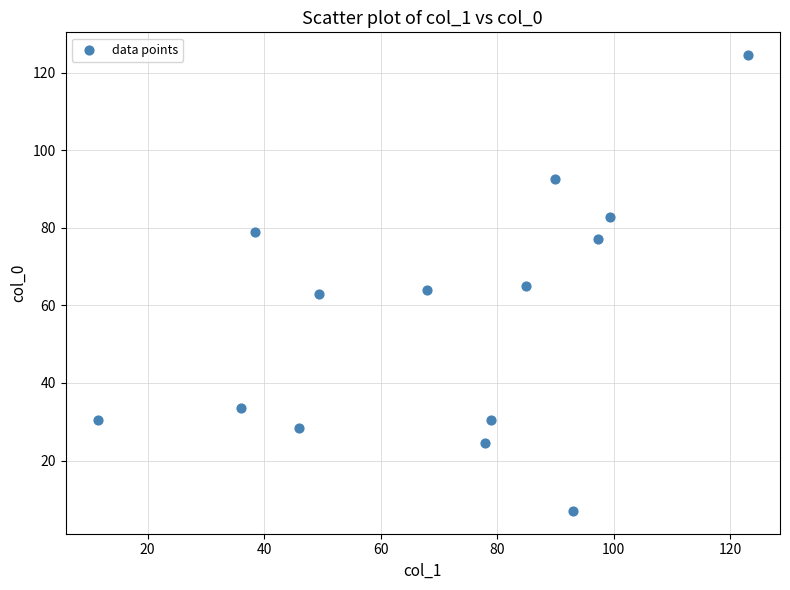

What is the range of Y values (max minus min)?

117.5